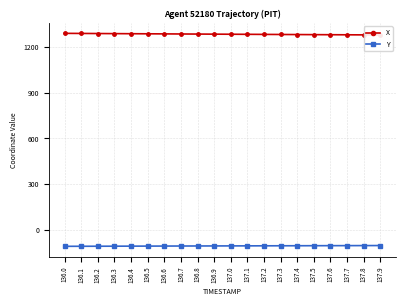

What is the greatest value displayed?

1291.5